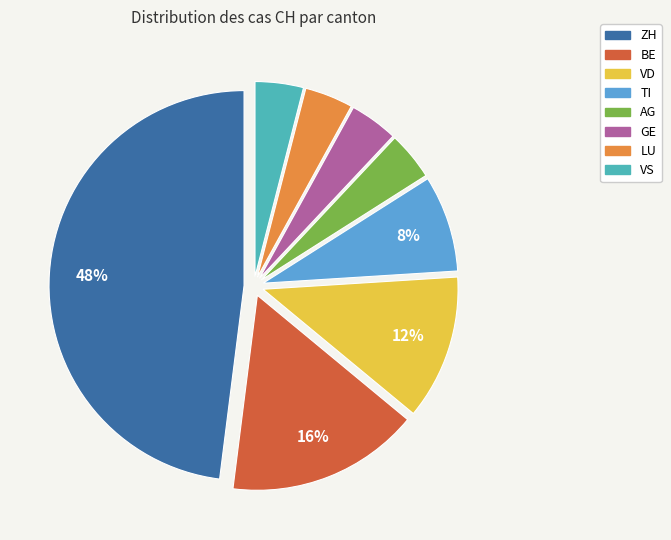

To the nearest percent, what is the difference between the AG and VD slice percentages?

8%